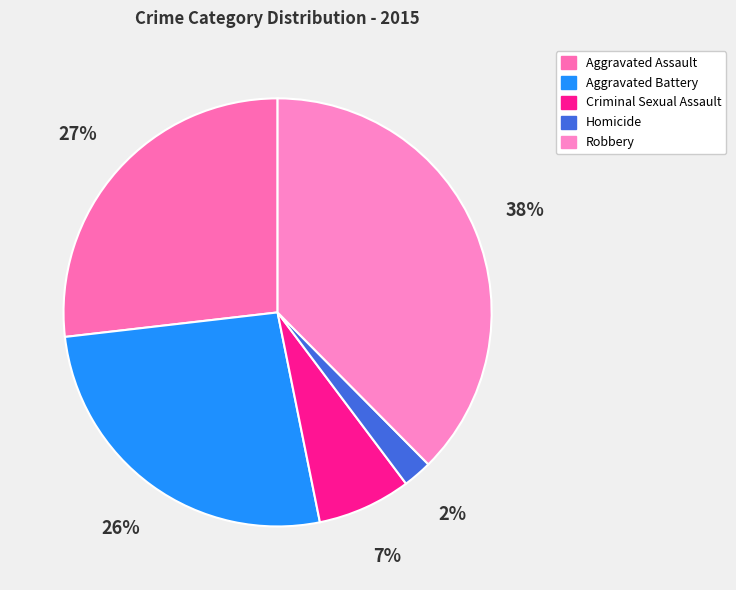

Count the number of slices in the pie.

5